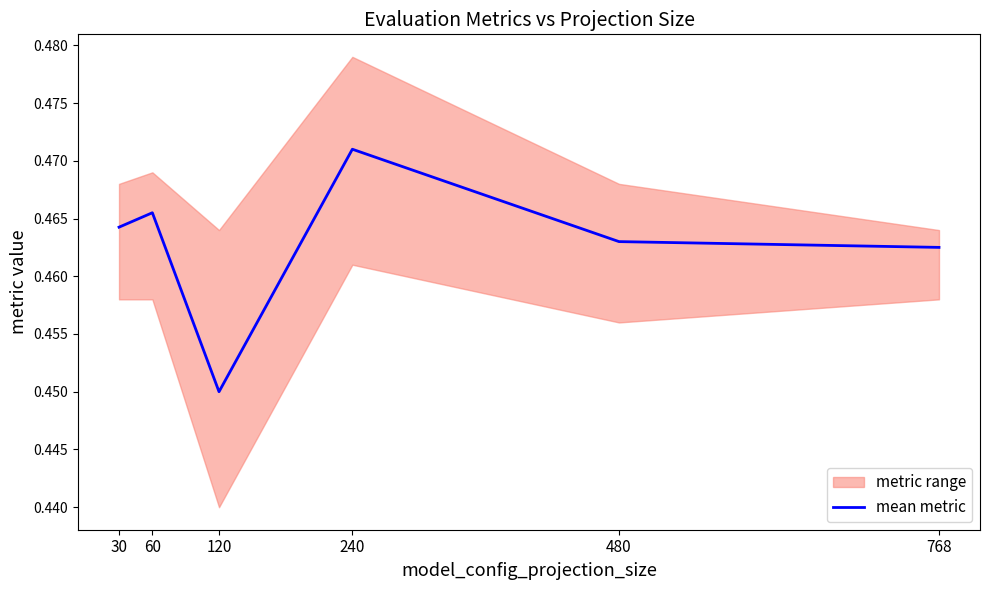

Reading left to right, what are all the values shown in this chart?

0.5	0.5	0.5	0.5	0.5	0.5